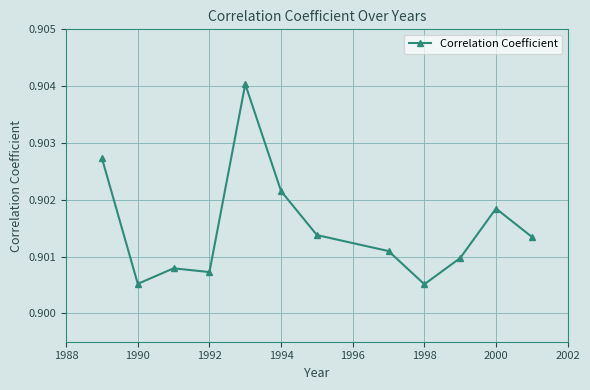

True or false: there are more than 1 points higher than both neighbors.

True